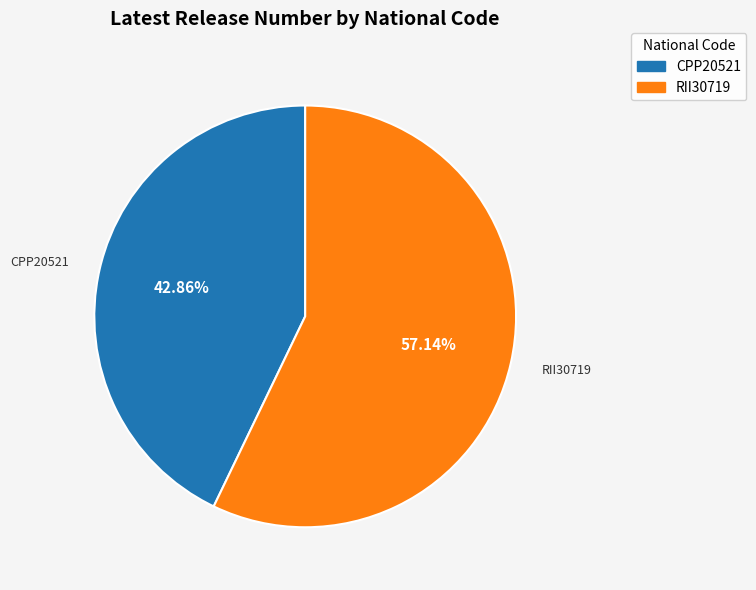

Is it true that CPP20521 is 36% of the pie?

False